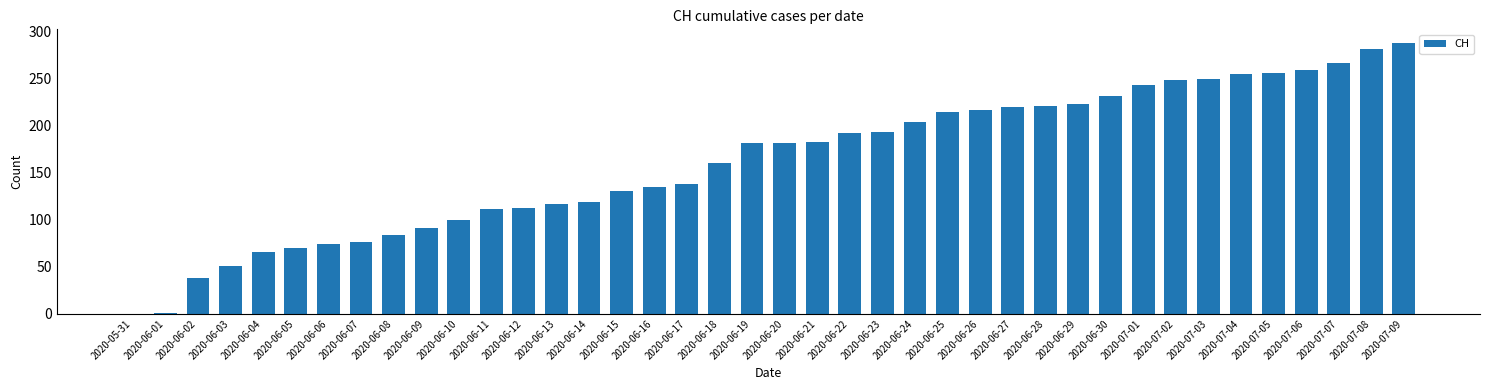

True or false: the data shows 87 at 2020-06-15.

False